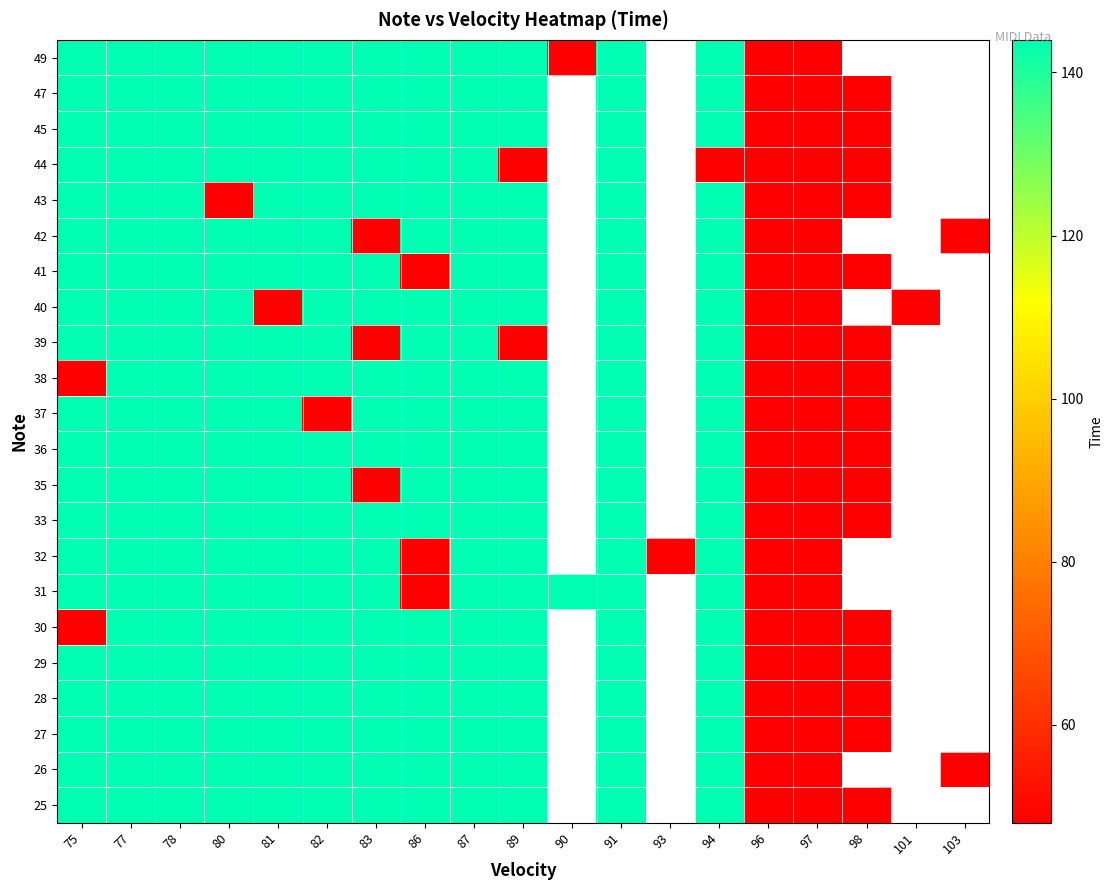

Which label corresponds to the largest value in the chart?

75